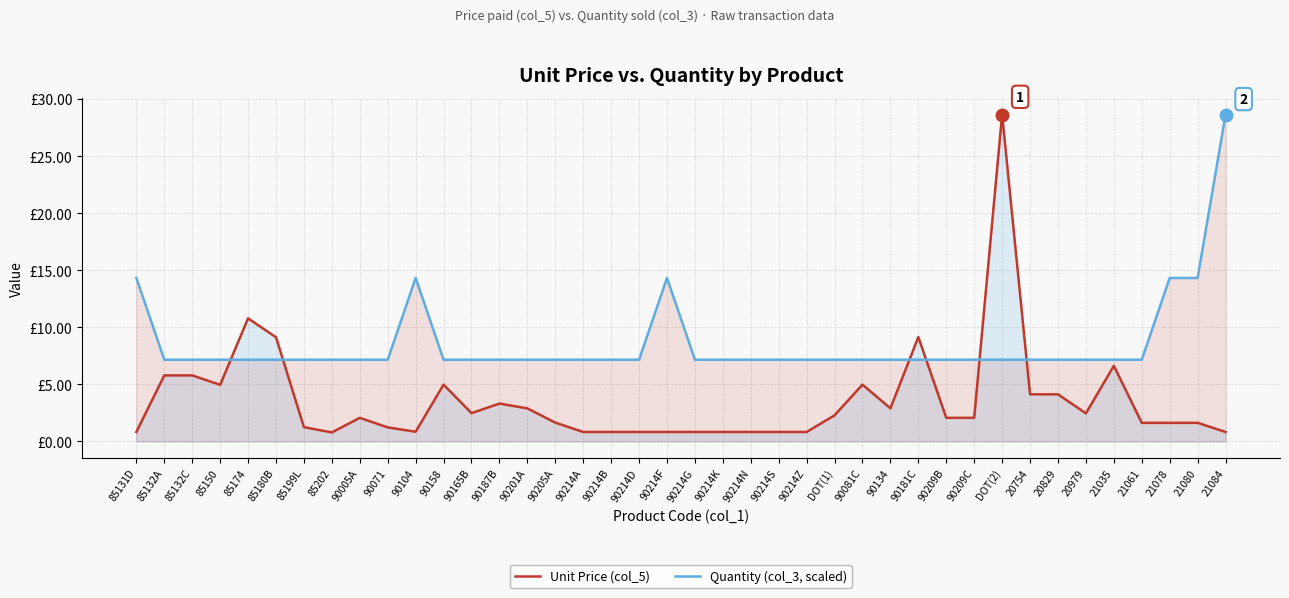

At which label is Unit Price (col_5) closest to 14?

85174